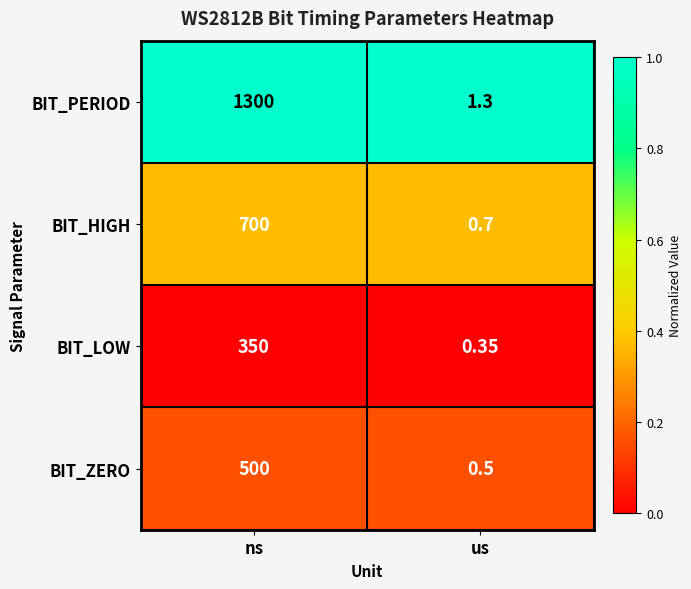

List the series in order of their peak value, lowest first.

BIT_LOW, BIT_ZERO, BIT_HIGH, BIT_PERIOD